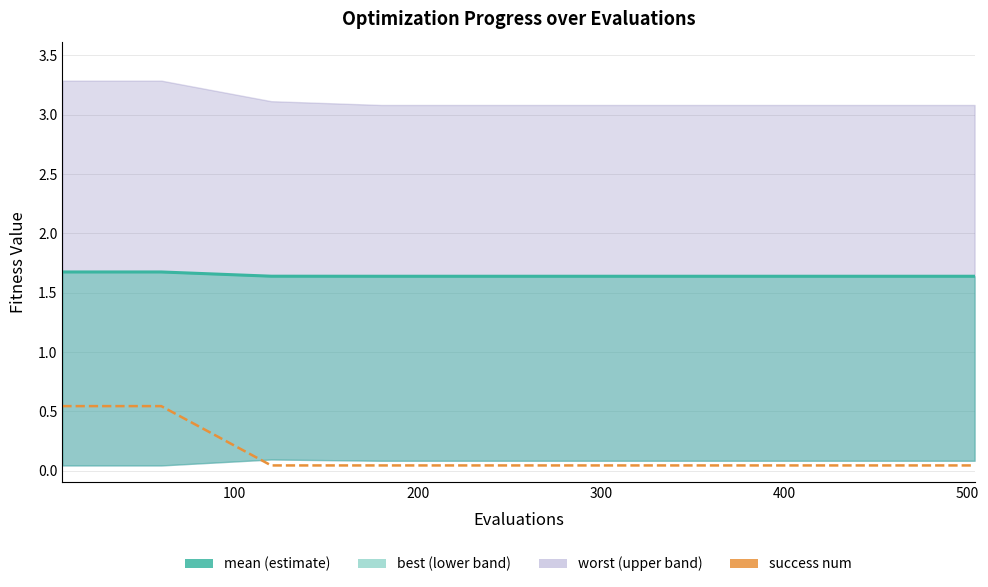

Reading left to right, extract all data points from this chart.

mean: 1.7	1.7	1.6	1.6	1.6	1.6	1.6	1.6	1.6	1.6
success num: 0.5	0.5	0.0	0.0	0.0	0.0	0.0	0.0	0.0	0.0